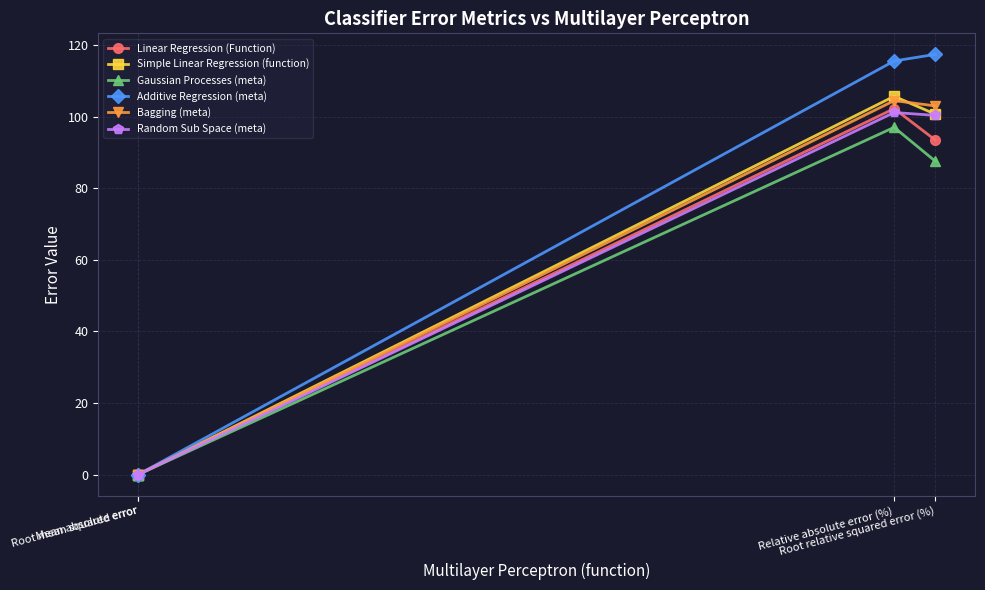

What is the greatest value displayed?

117.4